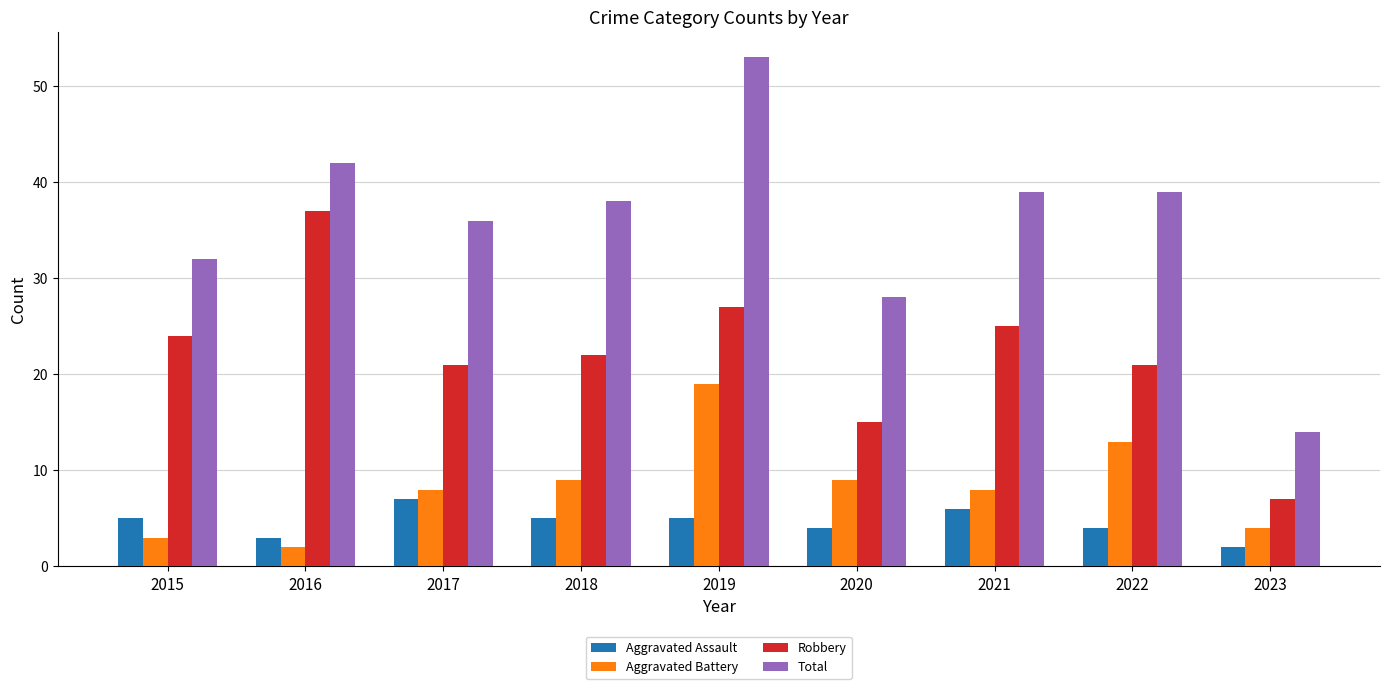

The Total series shows 23 at 2019. True or false?

False